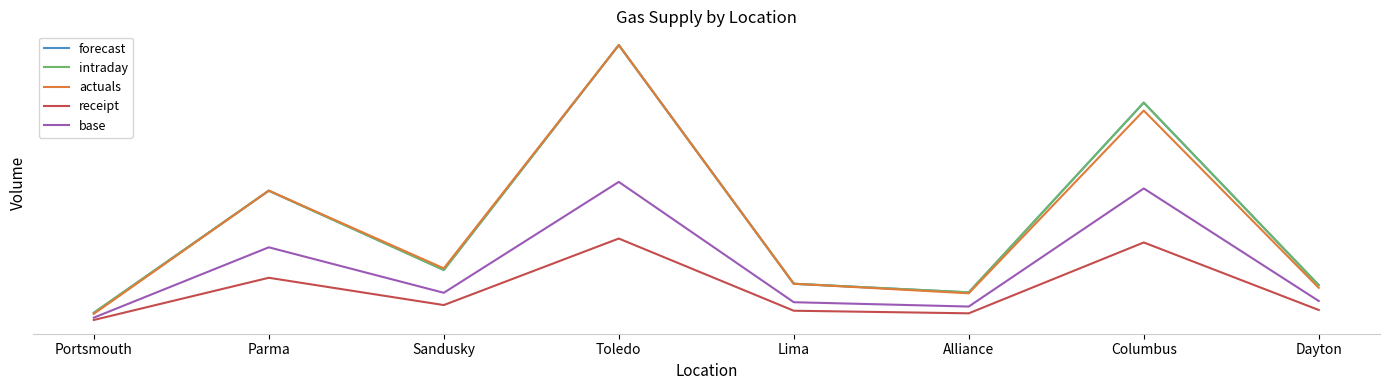

Does the chart have visible grid lines?

No